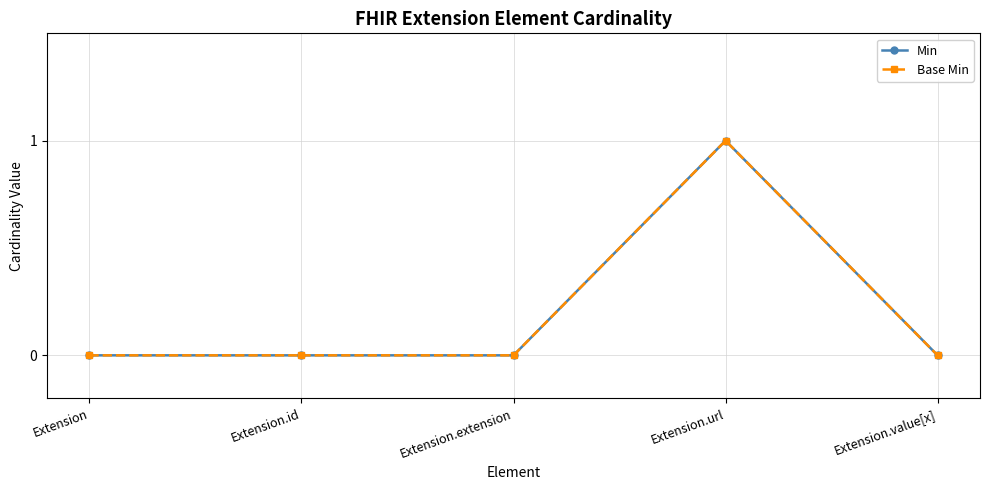

True or false: Min and Base Min intersect in this chart.

False